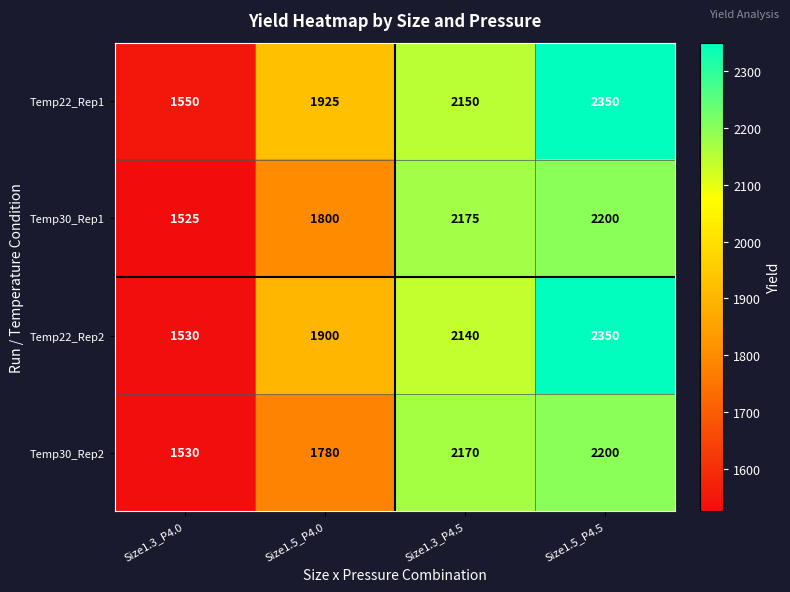

What is the sum of all Temp30_Rep2 values?

7680